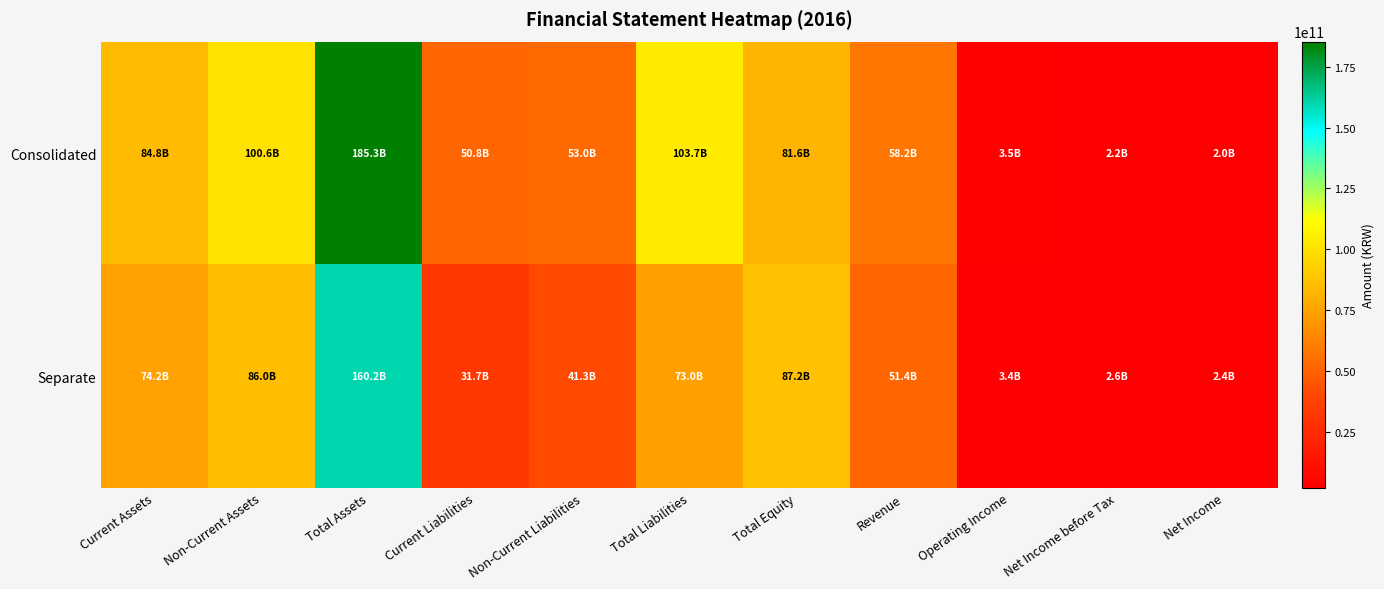

Between Non-Current Assets and Non-Current Liabilities, which is larger?

Non-Current Assets